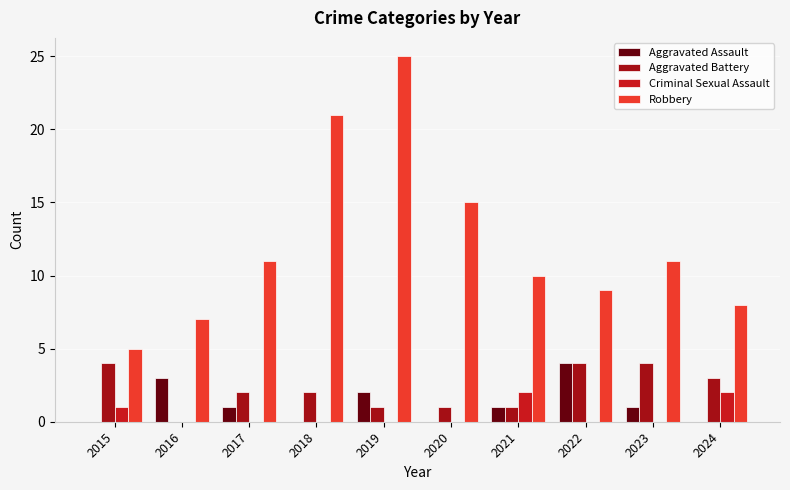

How many distinct data groups are displayed?

4